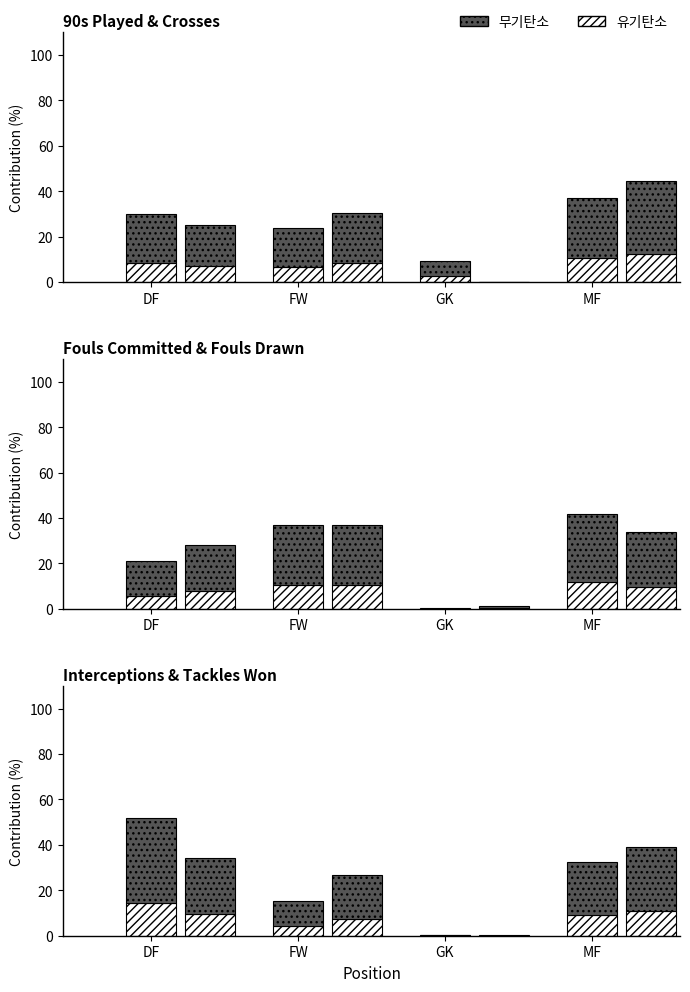

At how many categories does at least one series exceed 24?

1